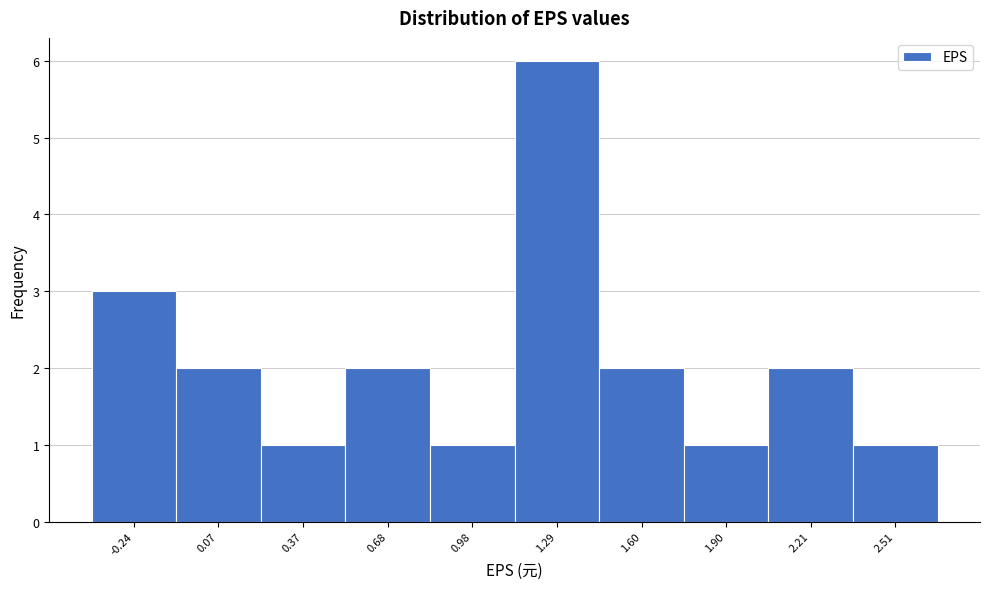

Reading left to right, list all the values displayed in this chart.

-0.24=3	0.07=2	0.37=1	0.68=2	0.98=1	1.29=6	1.60=2	1.90=1	2.21=2	2.51=1